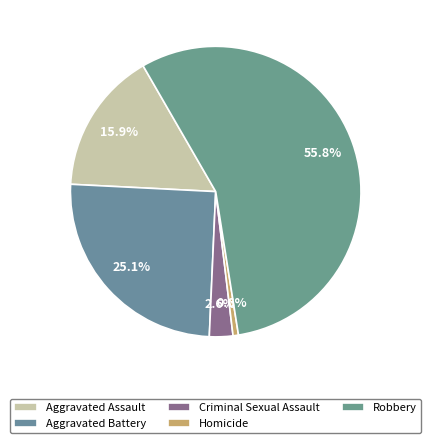

What percentage is the Aggravated Battery slice, to the nearest percent?

25%